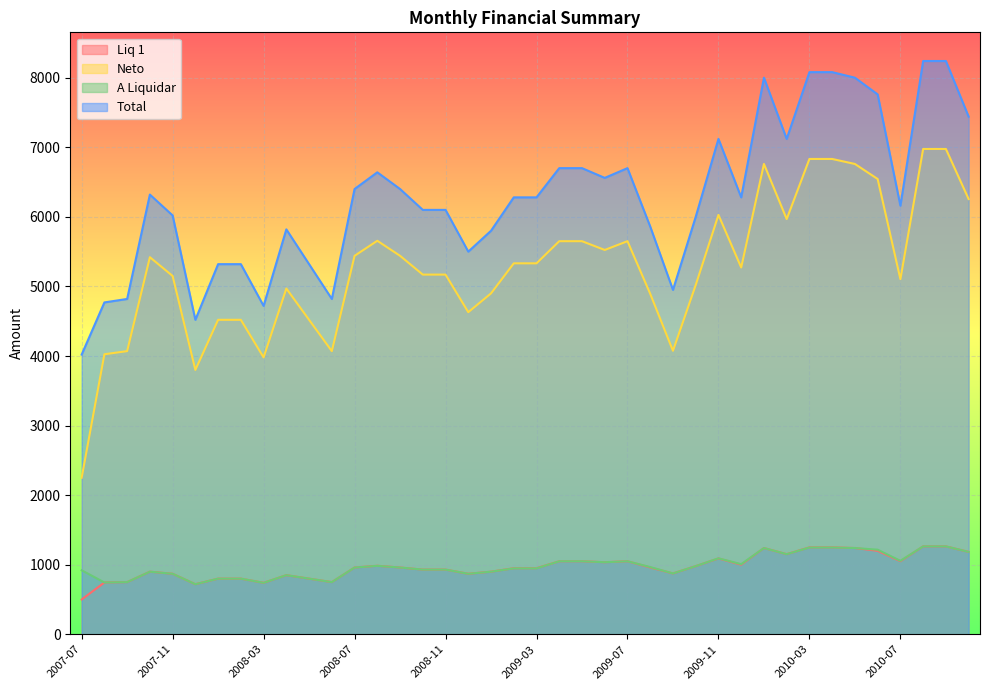

What is the label of the 20th point from the right?

2009-03